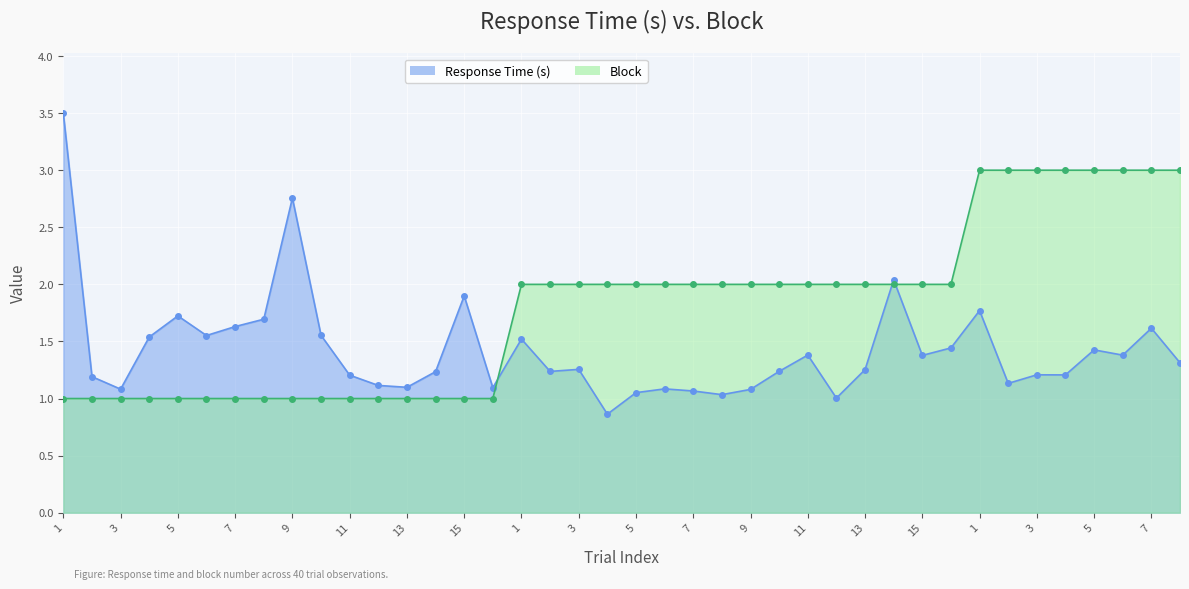

Reading left to right, transcribe all the data shown in this chart.

Response Time (s): 3.5	1.2	1.1	1.5	1.7	1.6	1.6	1.7	2.8	1.6	1.2	1.1	1.1	1.2	1.9	1.1	1.5	1.2	1.3	0.9	1.1	1.1	1.1	1.0	1.1	1.2	1.4	1.0	1.3	2.0	1.4	1.4	1.8	1.1	1.2	1.2	1.4	1.4	1.6	1.3
Block: 1.0	1.0	1.0	1.0	1.0	1.0	1.0	1.0	1.0	1.0	1.0	1.0	1.0	1.0	1.0	1.0	2.0	2.0	2.0	2.0	2.0	2.0	2.0	2.0	2.0	2.0	2.0	2.0	2.0	2.0	2.0	2.0	3.0	3.0	3.0	3.0	3.0	3.0	3.0	3.0